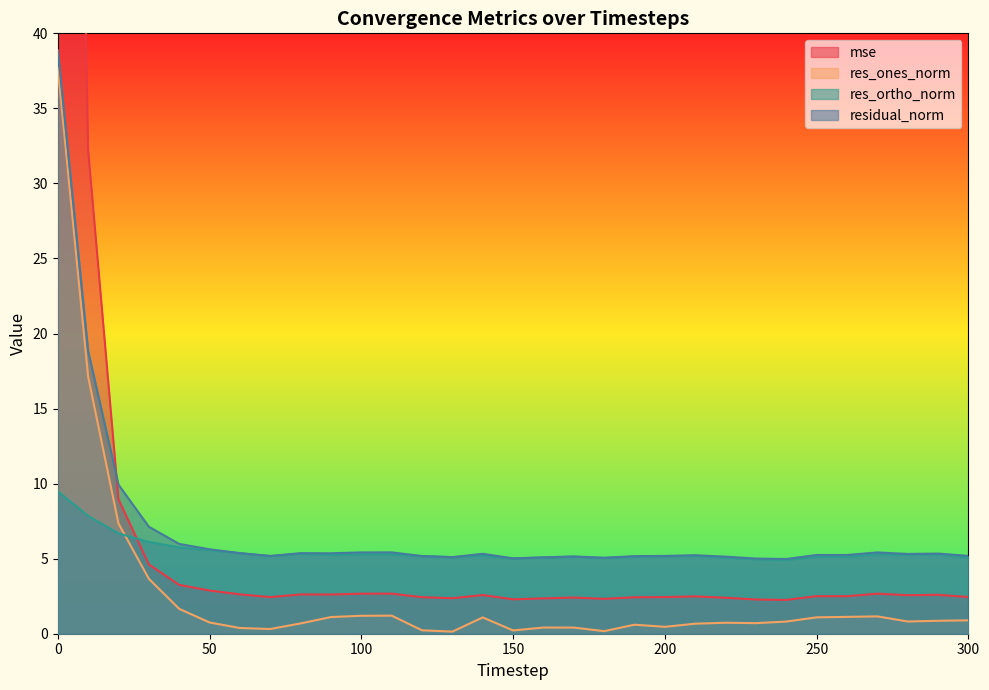

Which series has the largest total across all categories?

mse